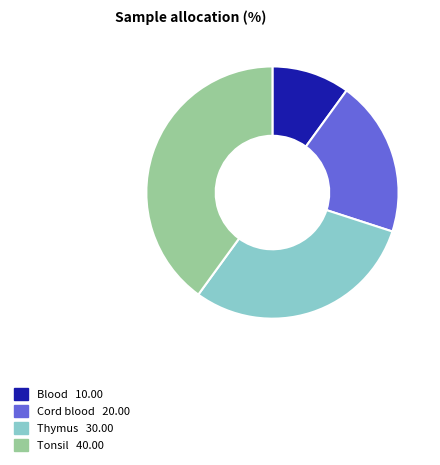

What is the smallest slice in the pie chart?

Blood